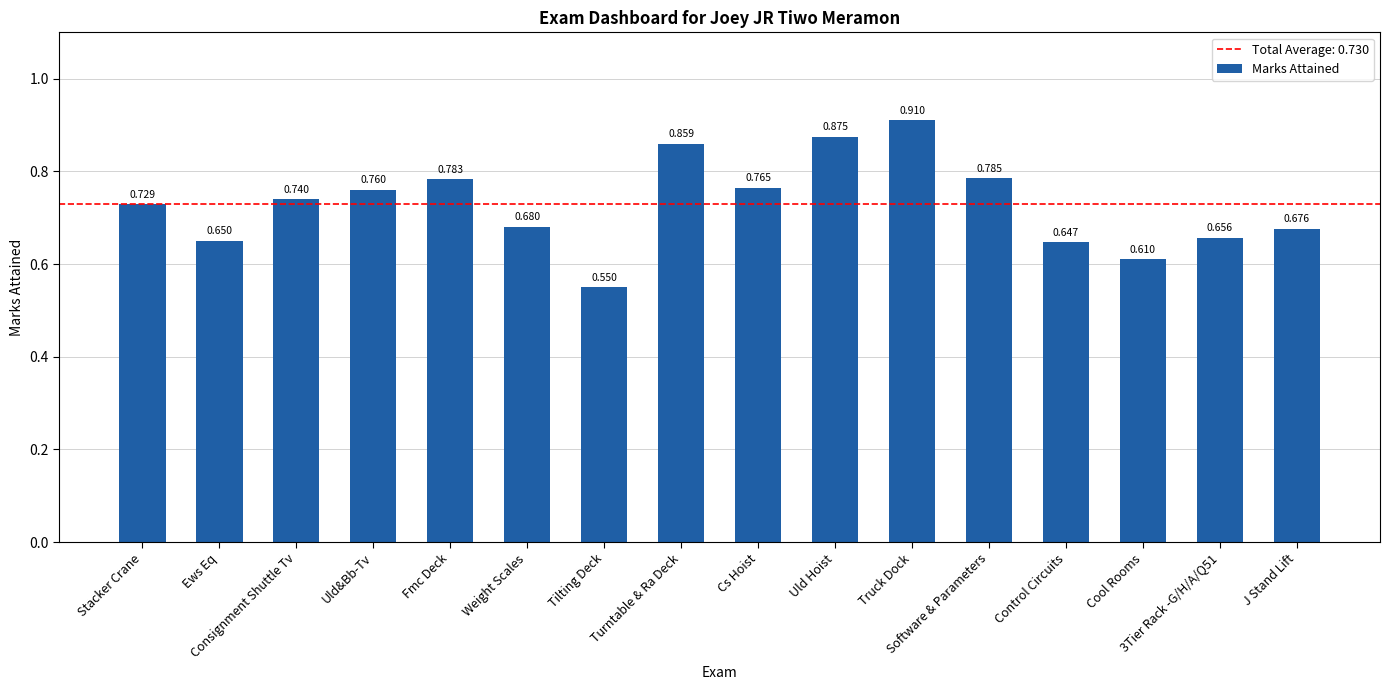

Count the number of categories in the chart.

16